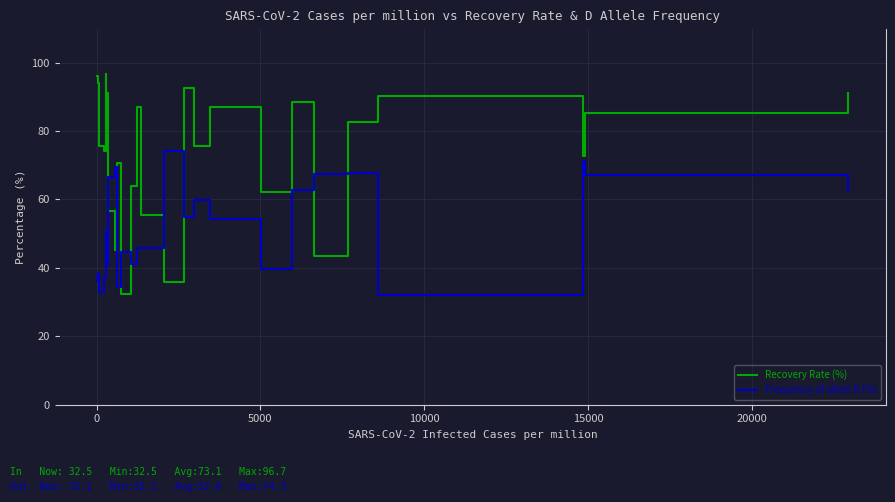

Which series has the largest total across all categories?

Recovery Rate (%)